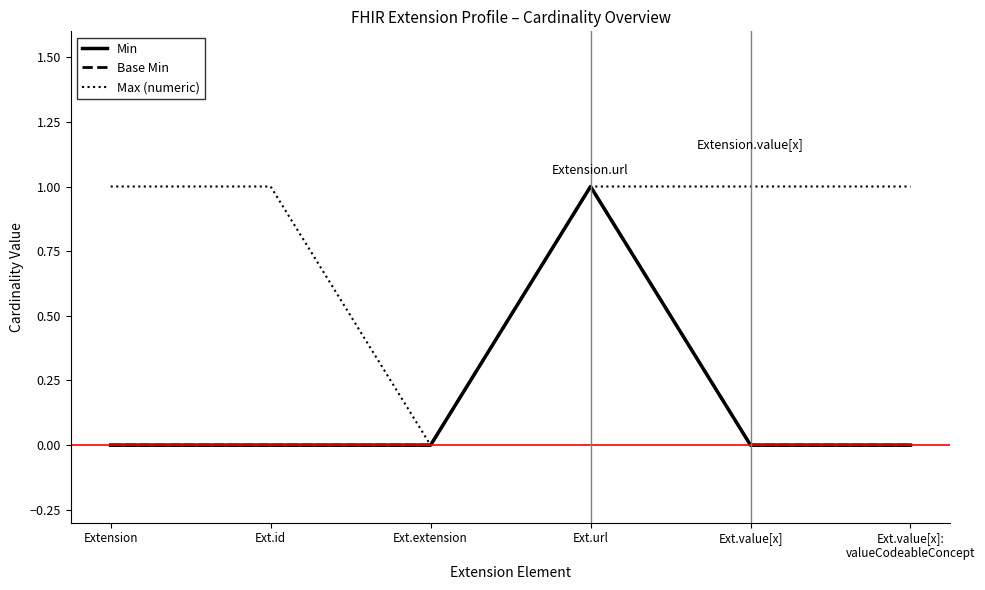

Does the chart have visible grid lines?

No